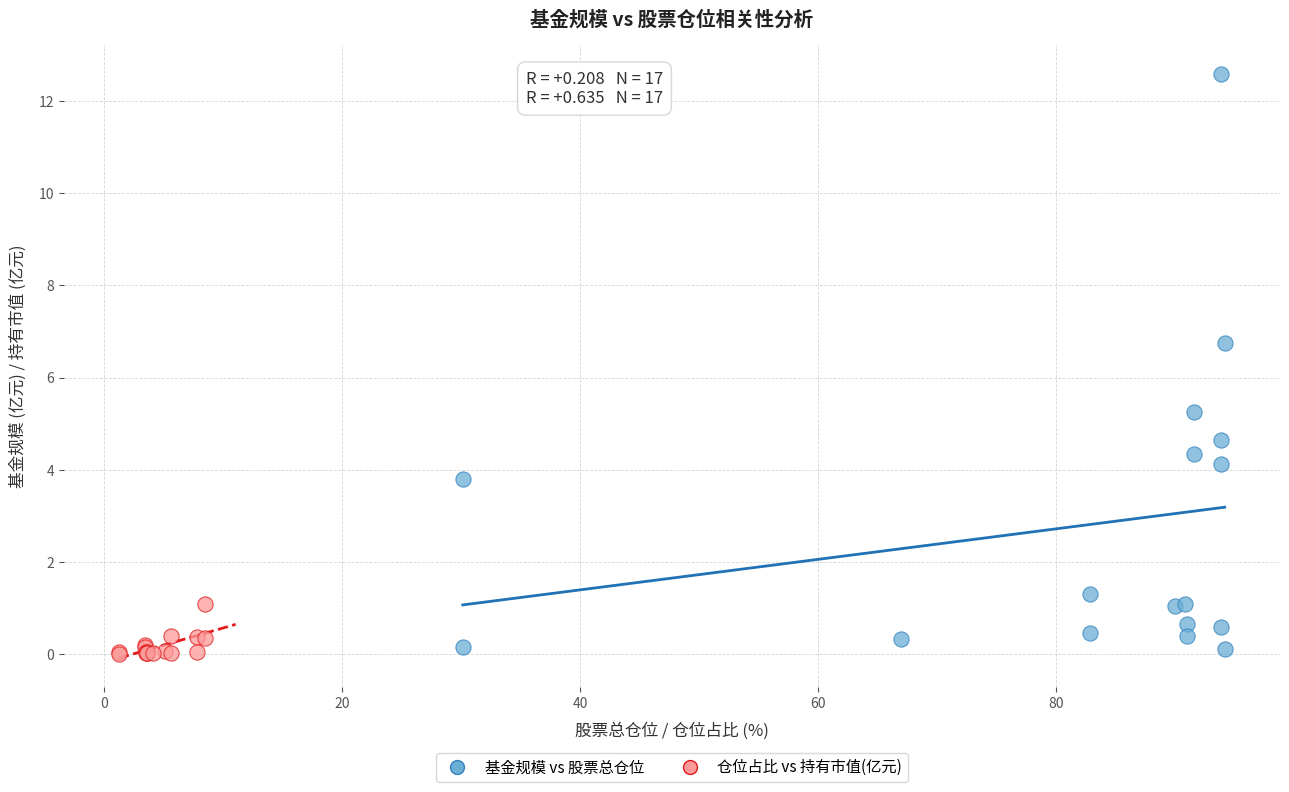

Which series contains the highest Y value?

基金规模 vs 股票总仓位